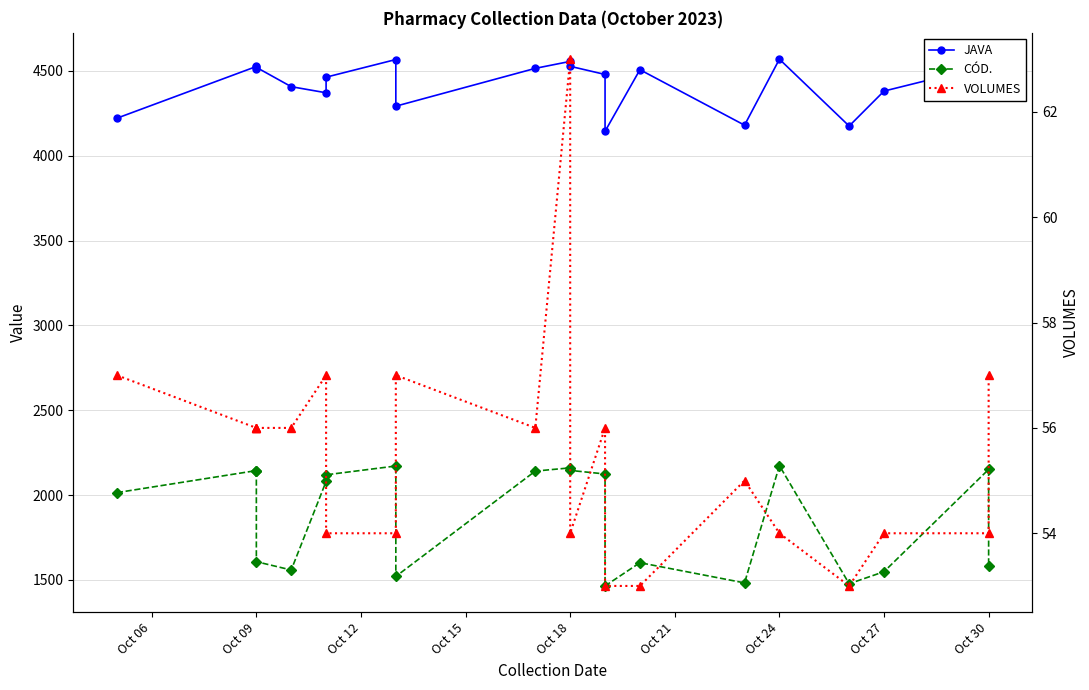

True or false: JAVA and CÓD. cross at least once.

False